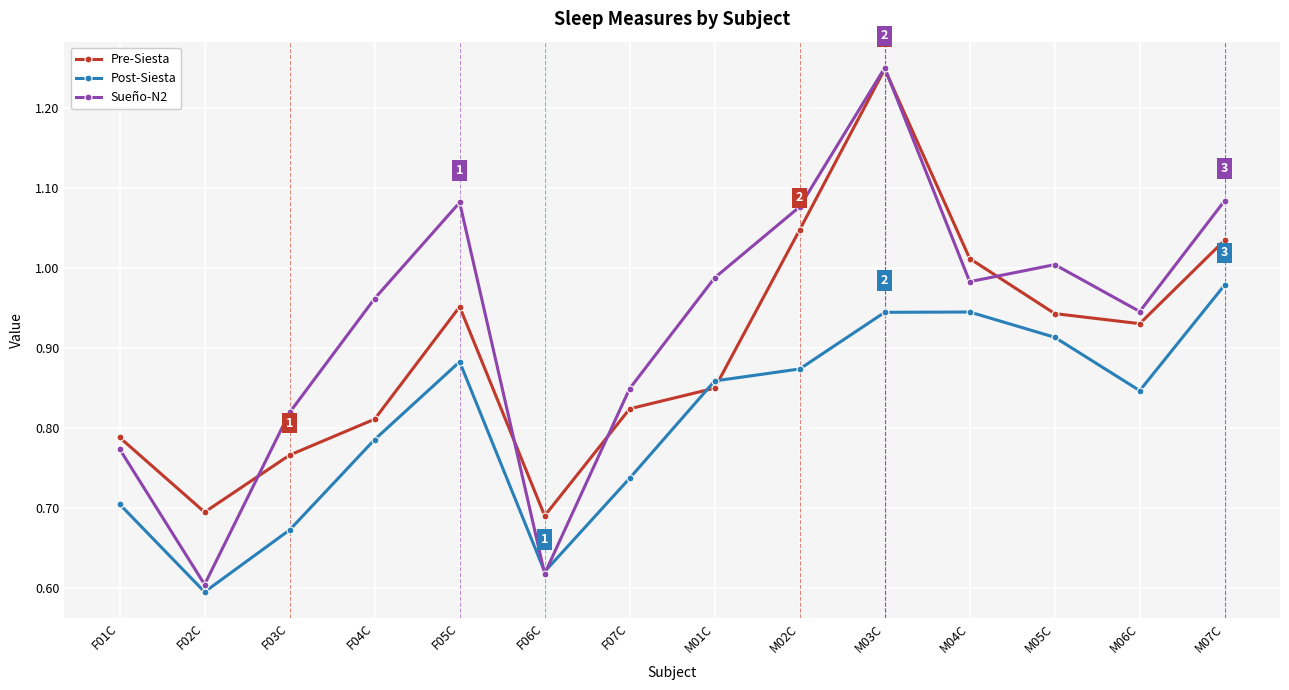

Where is the first local minimum for Sueño-N2?

F02C